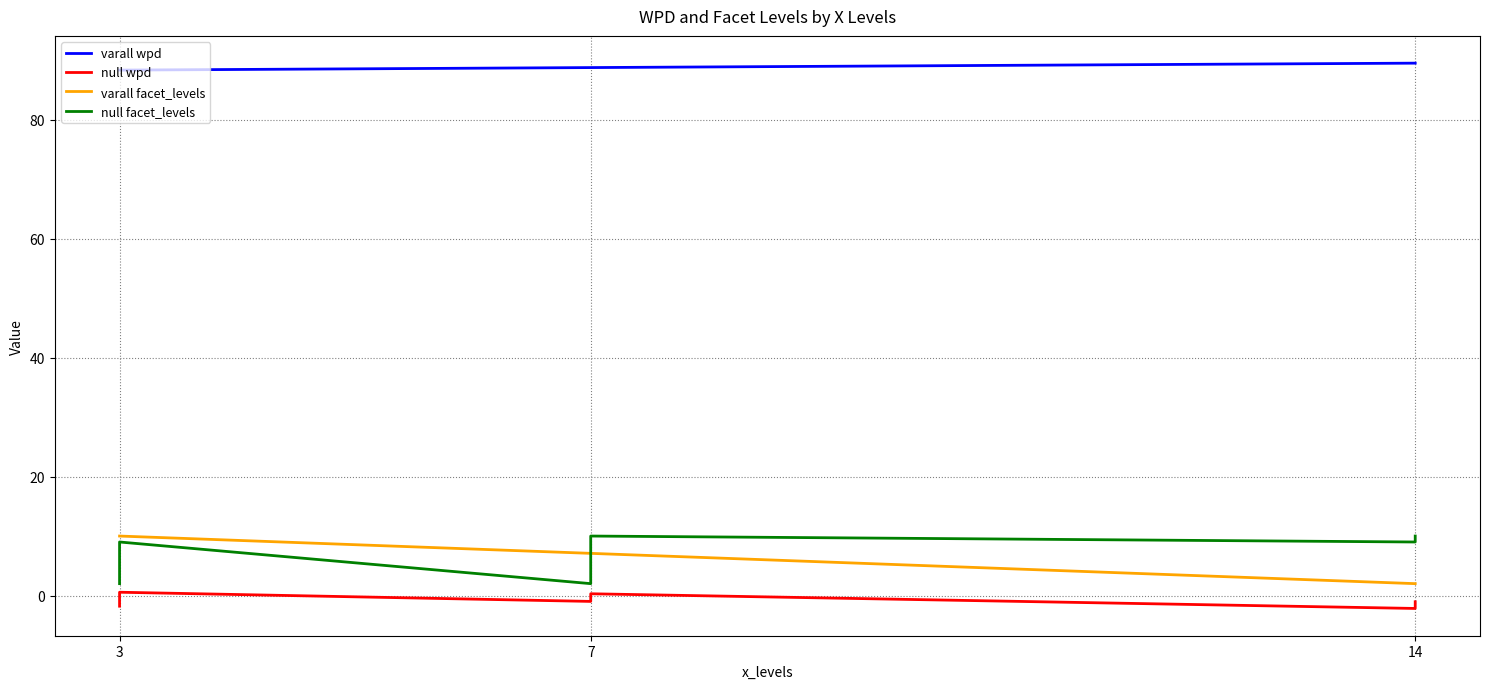

What is the approximate value of wpd at 7/null?

0.3